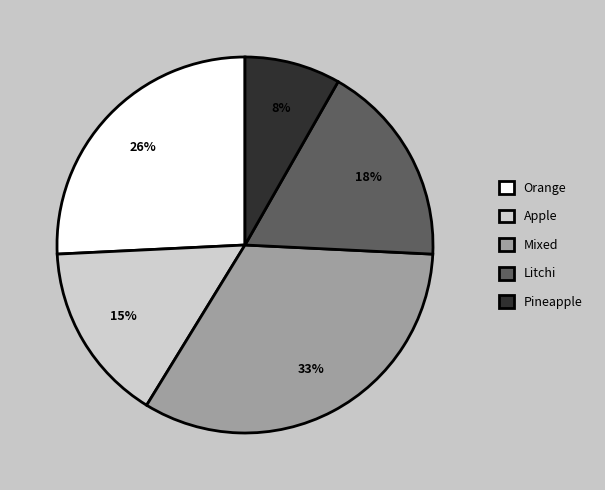

How many slices are in this pie chart?

5